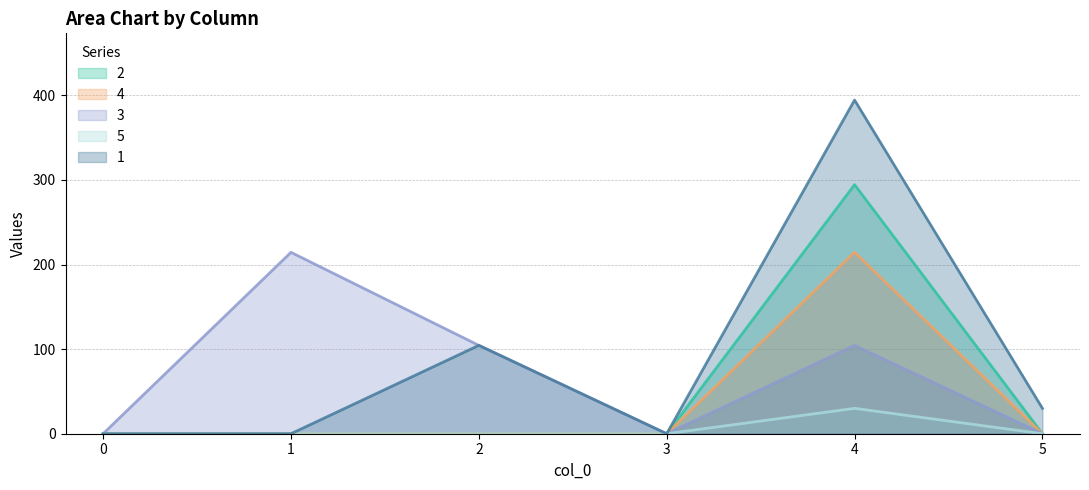

Is the value of 5 at 3 greater than the value of 3 at 2?

No